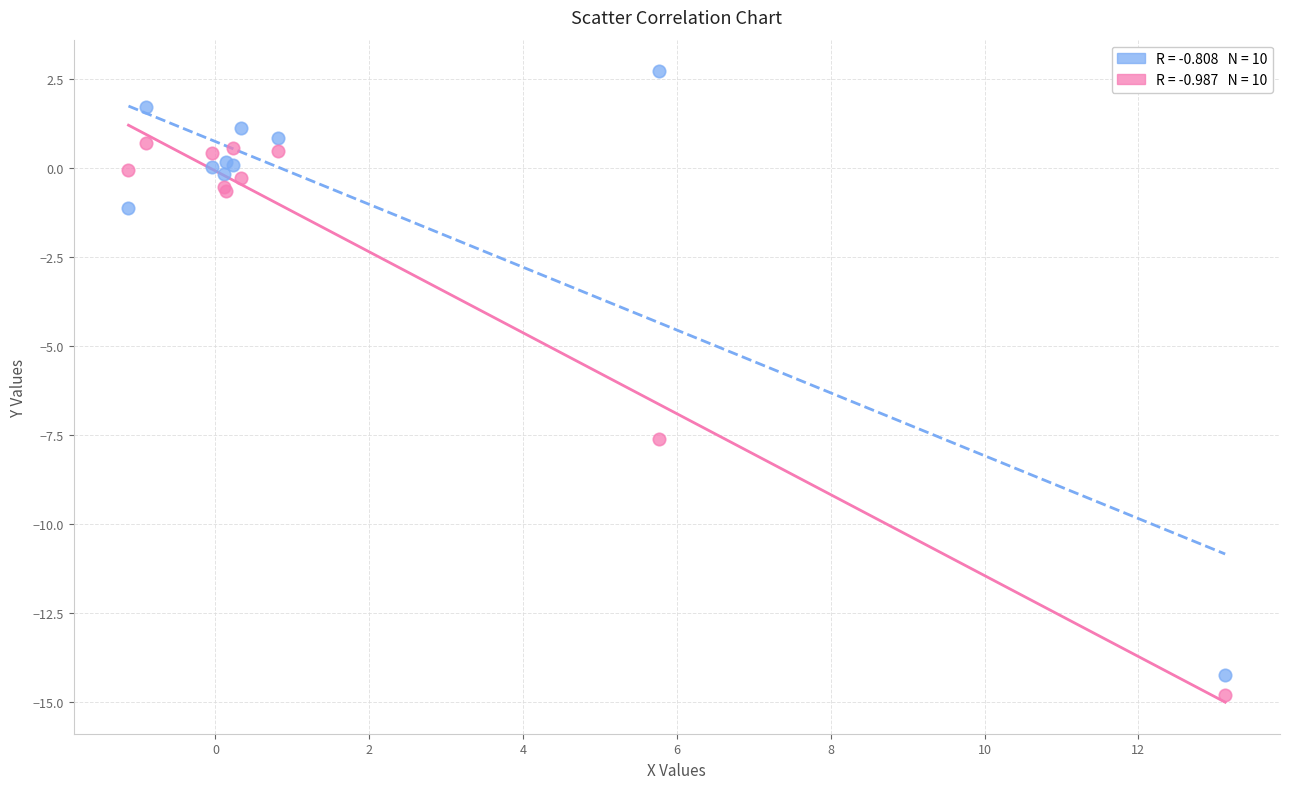

Across all series, what Y value is closest to -6?

-7.6